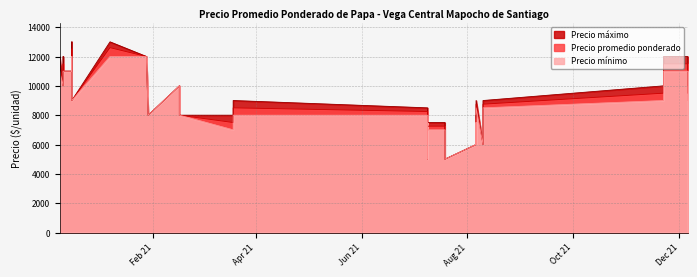

How many categories are shown in the chart?

40